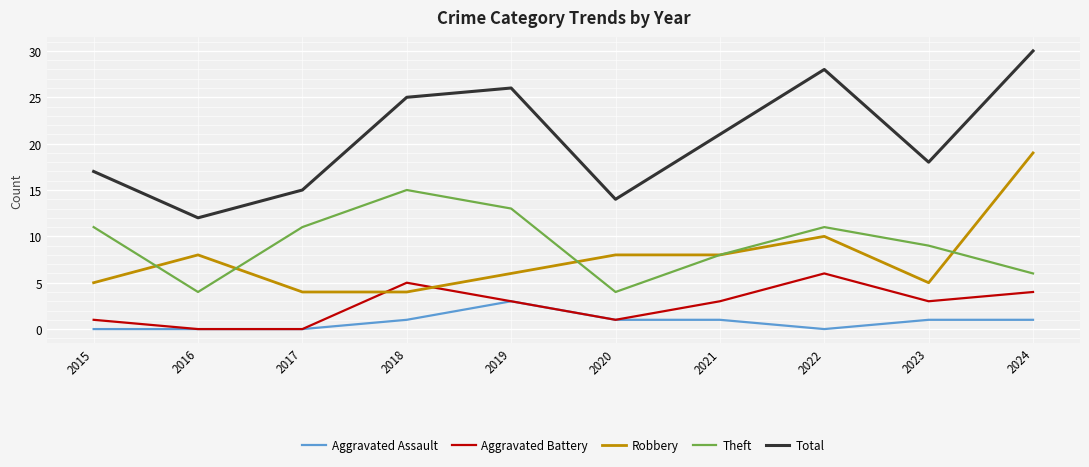

True or false: Theft and Total intersect in this chart.

False